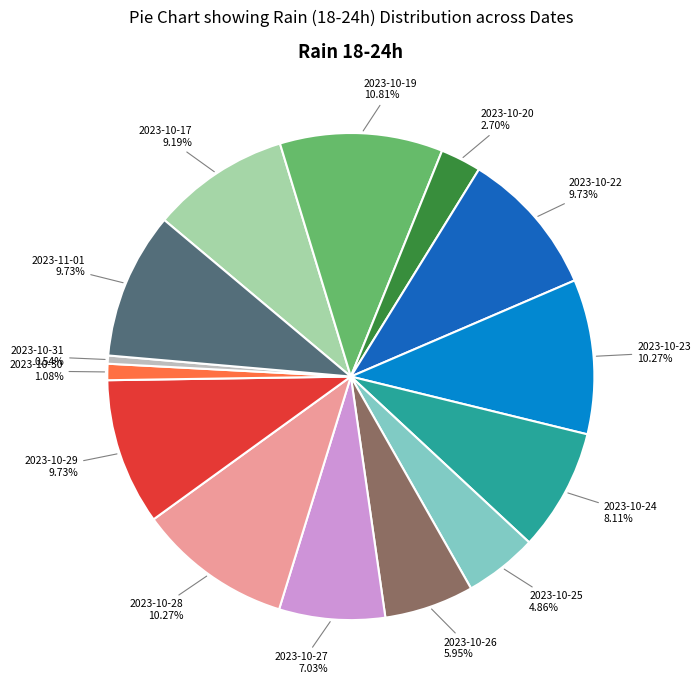

To the nearest percent, what portion does 2023-10-30 represent?

1%